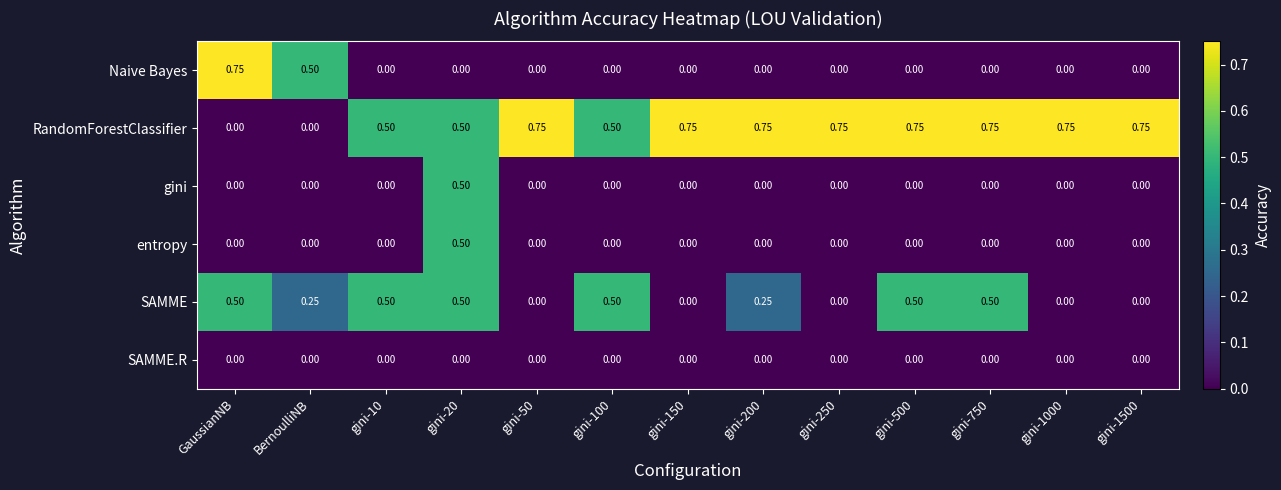

Between gini-10 and gini-50, which series saw the biggest shift?

SAMME